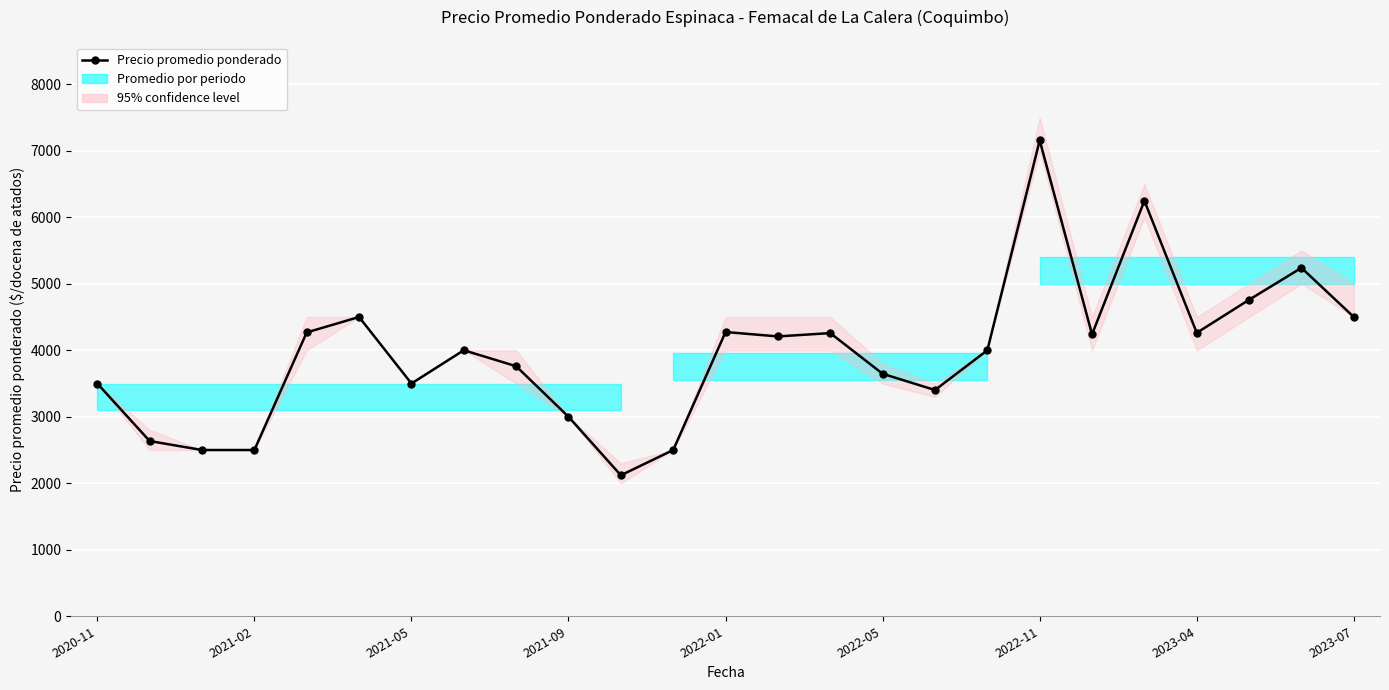

True or false: there are more than 1 points higher than both neighbors.

True